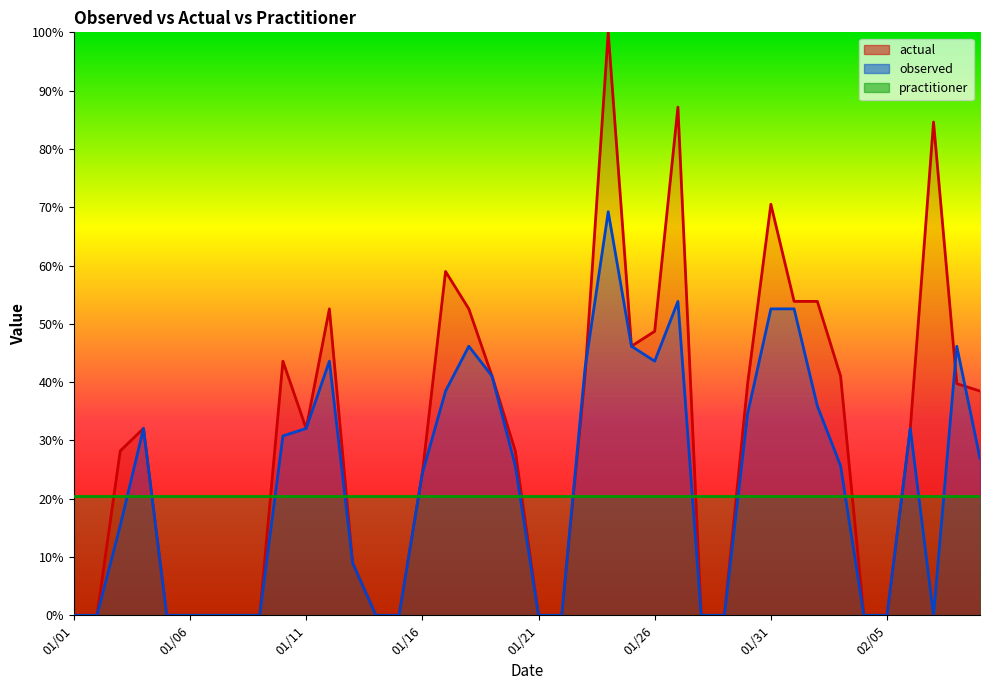

List the series in order of their overall mean, lowest first.

practitioner, observed, actual